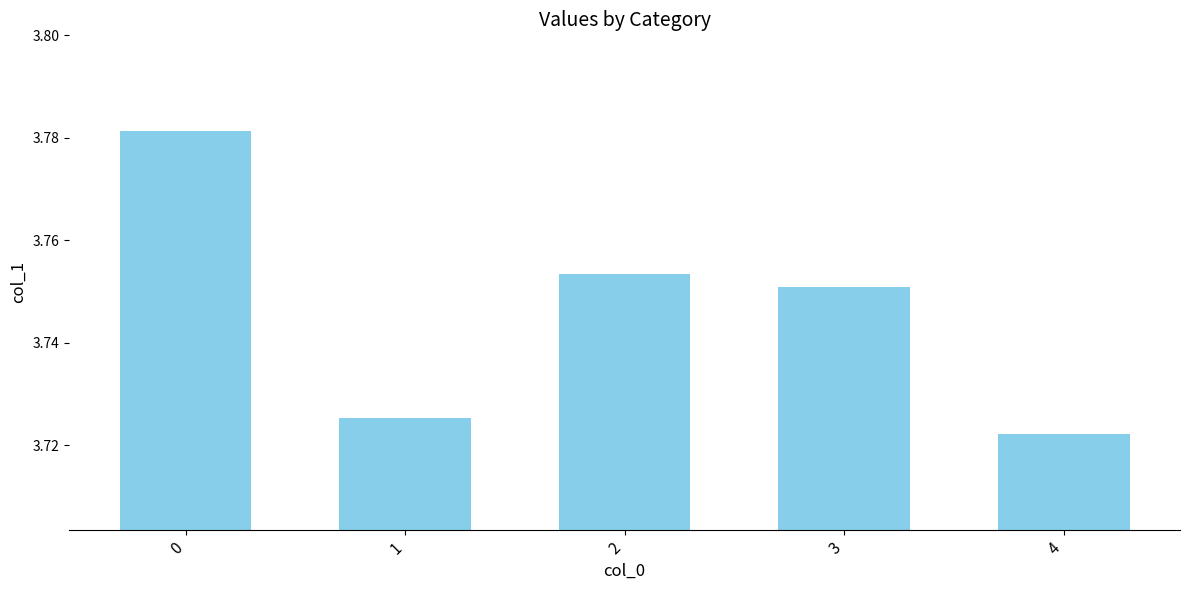

List the labels in order of value, largest first.

0, 2, 3, 1, 4